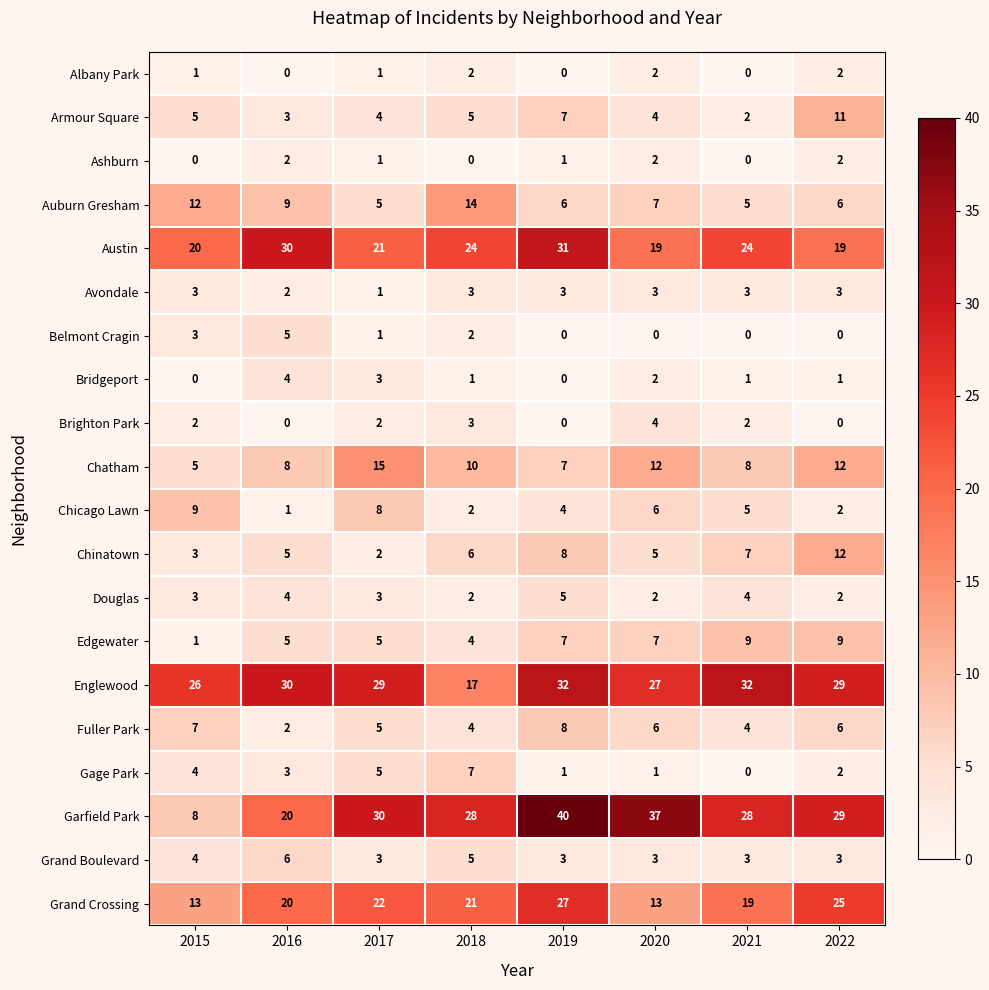

Is it true that Edgewater equals 7 at 2018?

False